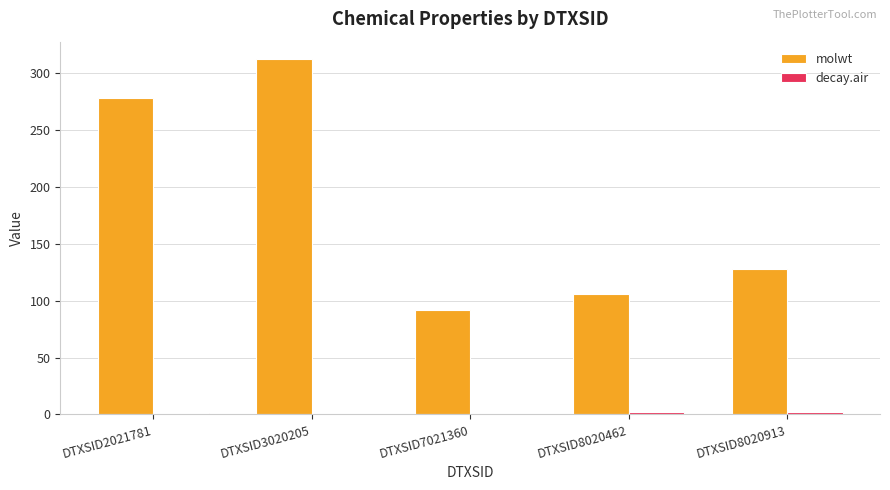

Which series has the widest spread of values?

molwt